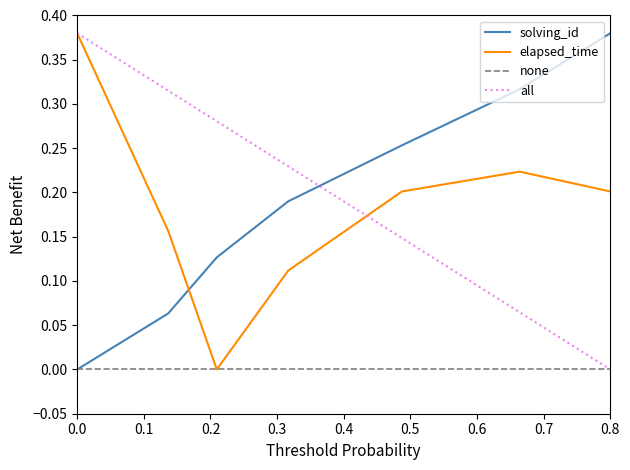

At how many categories does at least one series exceed 0?

7